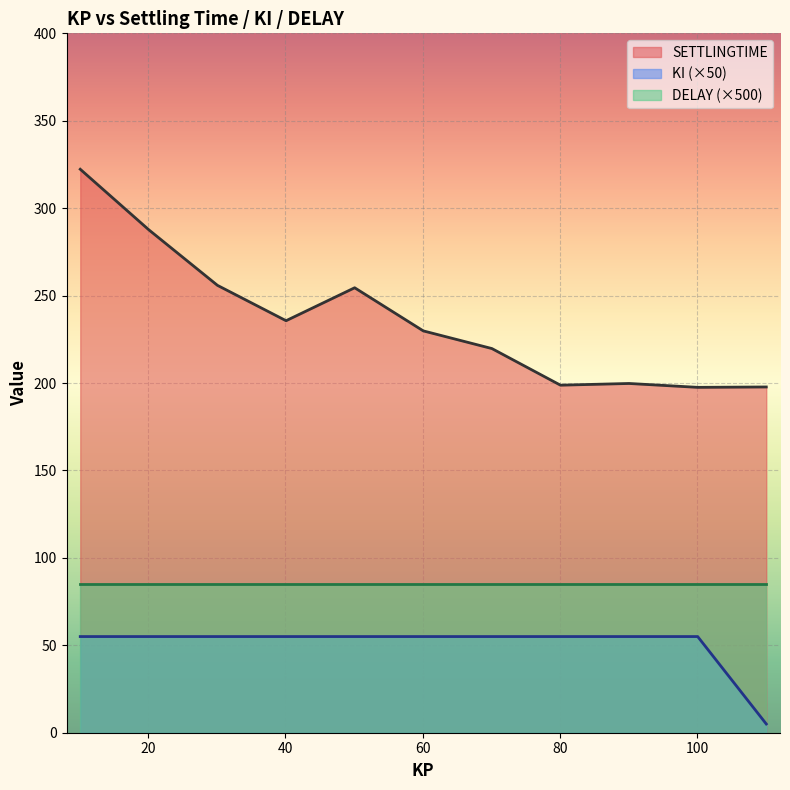

What is the sum of all SETTLINGTIME values?

2599.2